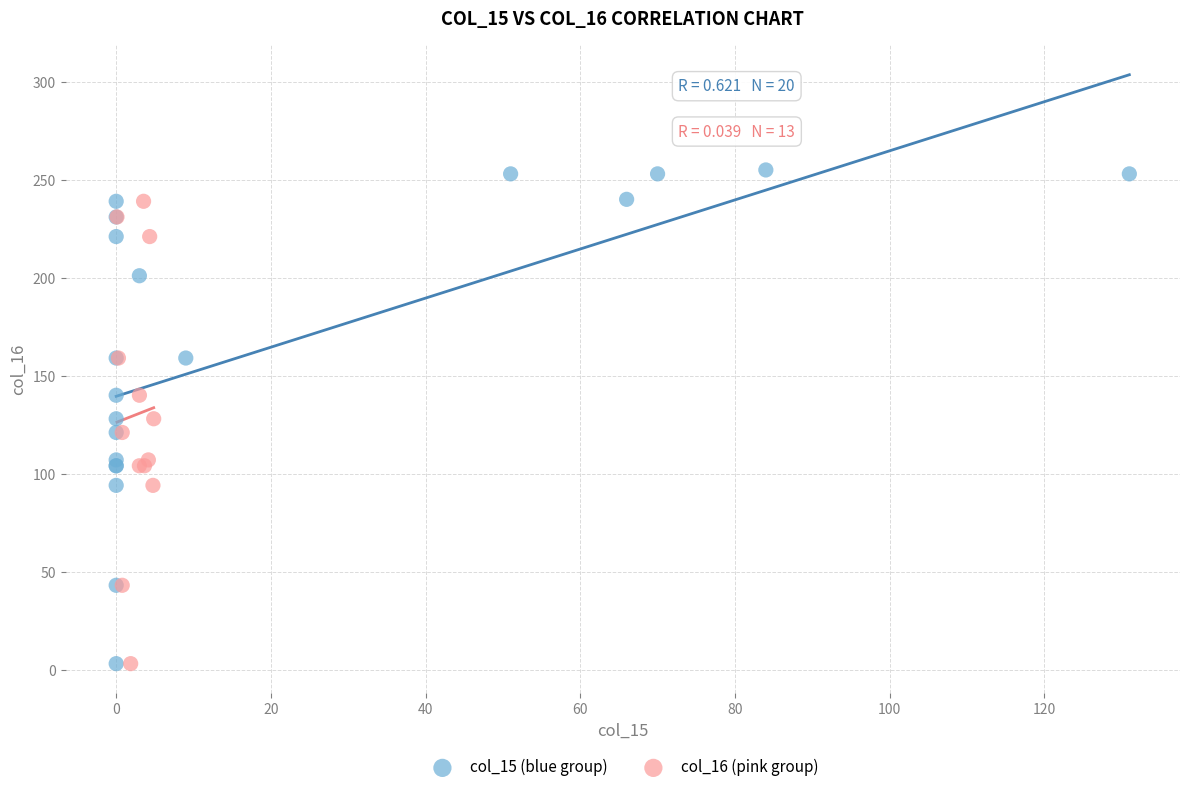

Which series contains the highest Y value?

col_15 (blue group)